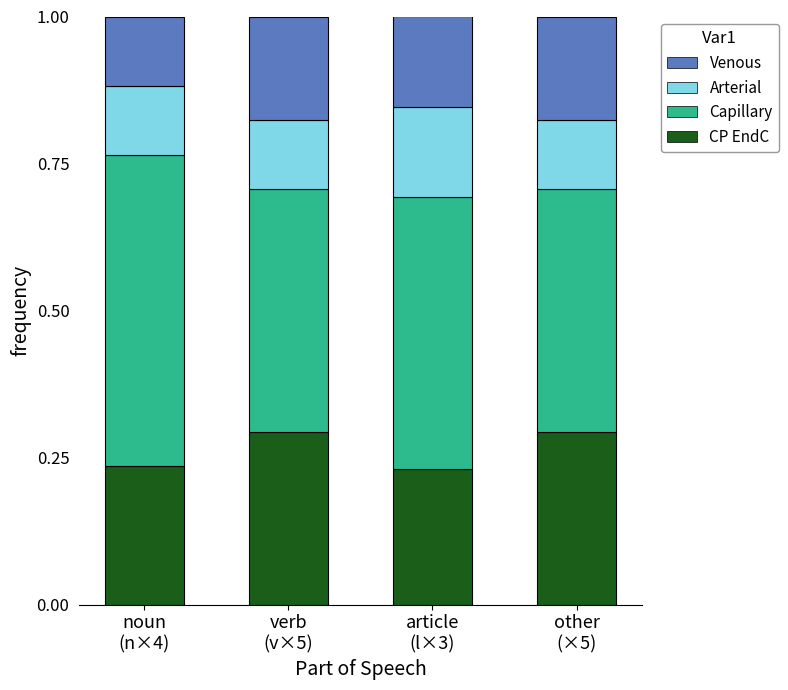

What is the maximum value for CP EndC?

0.3